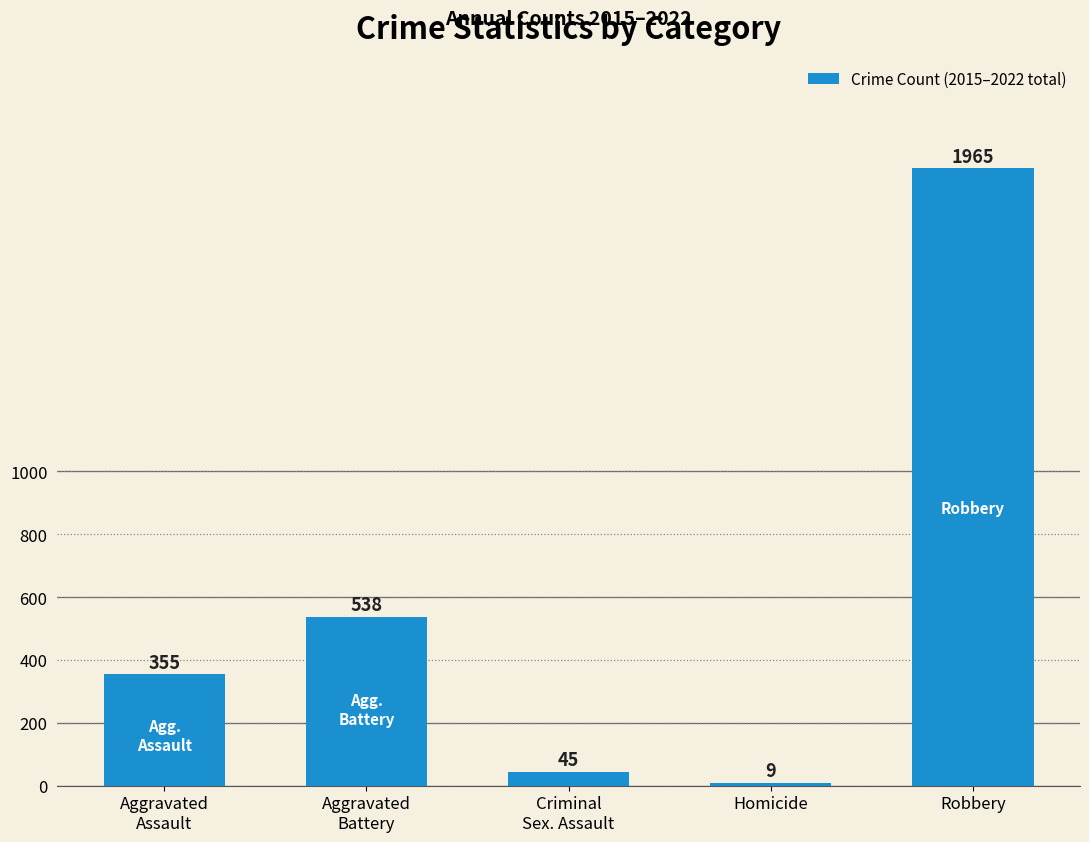

What is the sum of all values?

2912